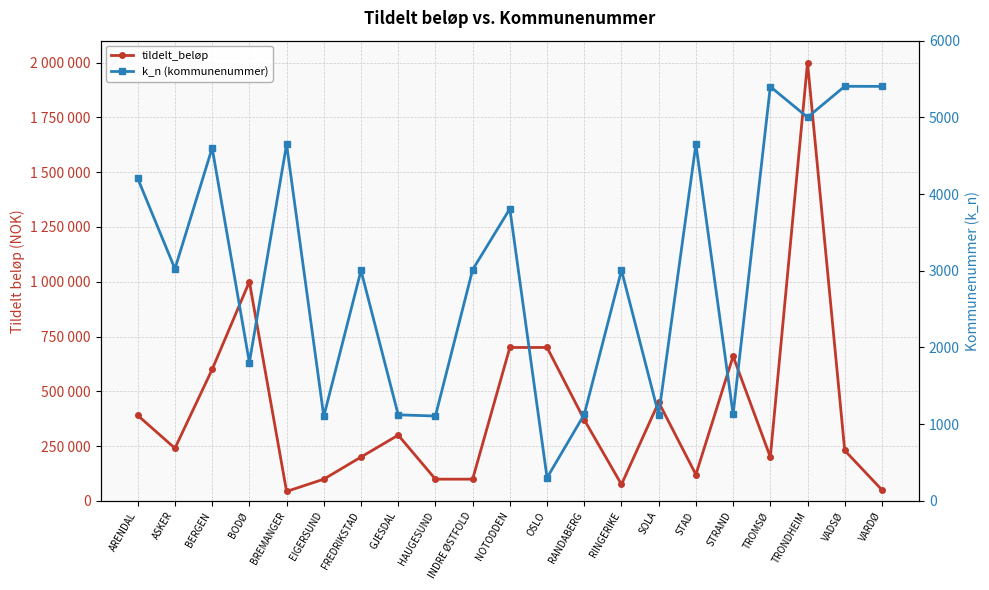

What is the difference between the maximum and minimum values in the k_n (kommunenummer) series?

5104